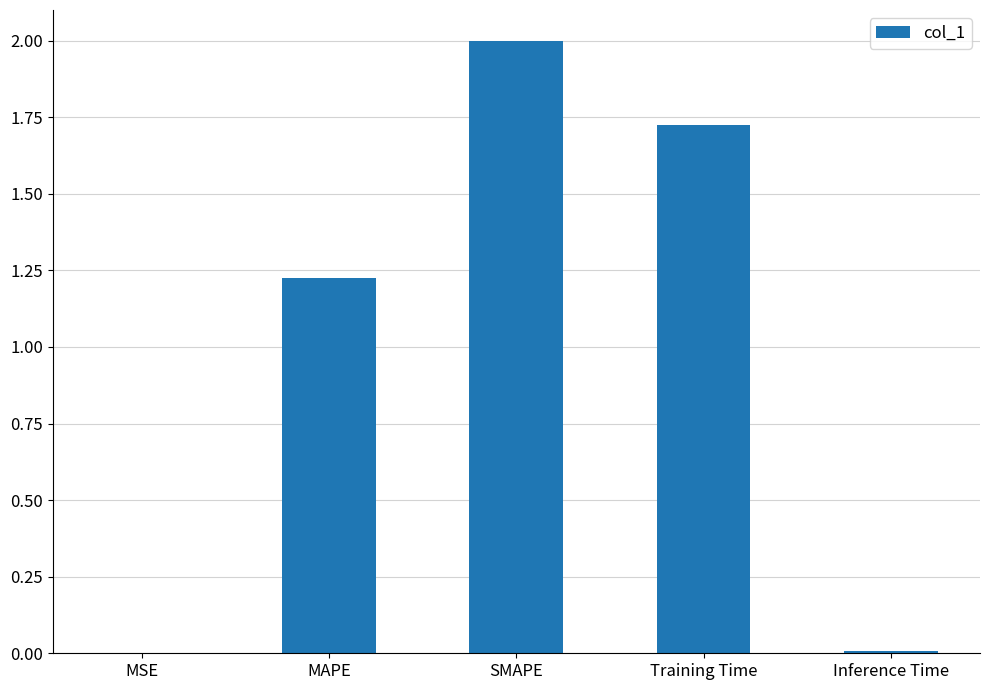

At which label does the data first exceed 1?

MAPE